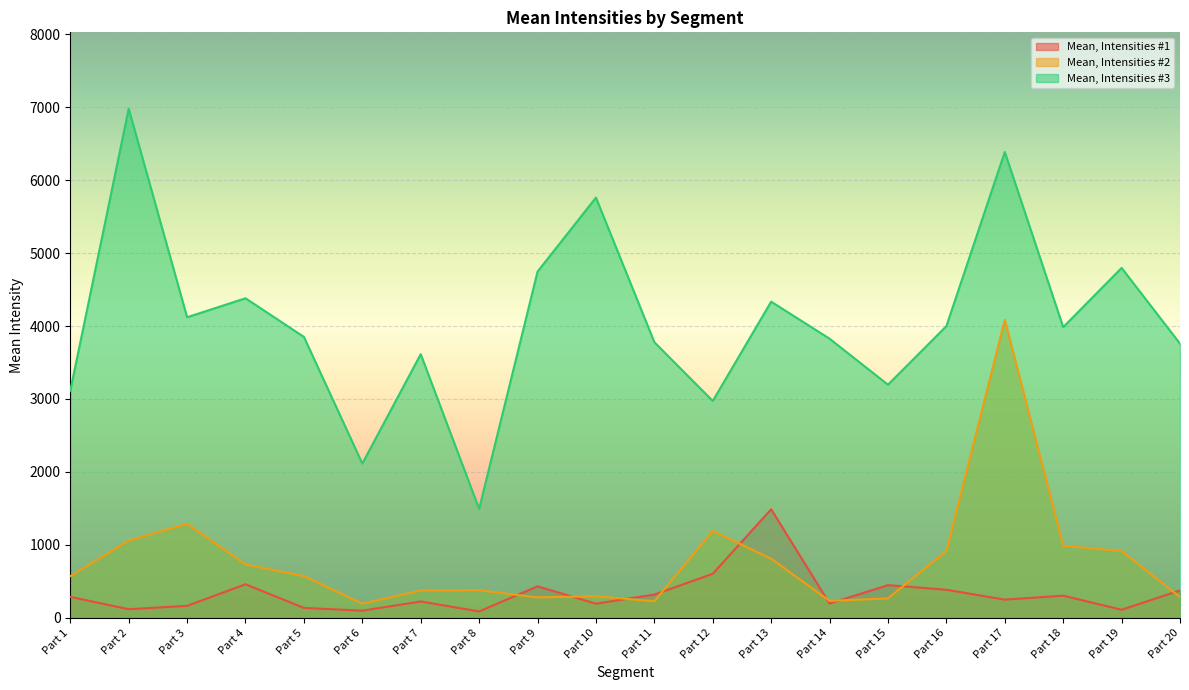

What is the sum of the Mean, Intensities #2 values at Part 4 and Part 13?

1539.9